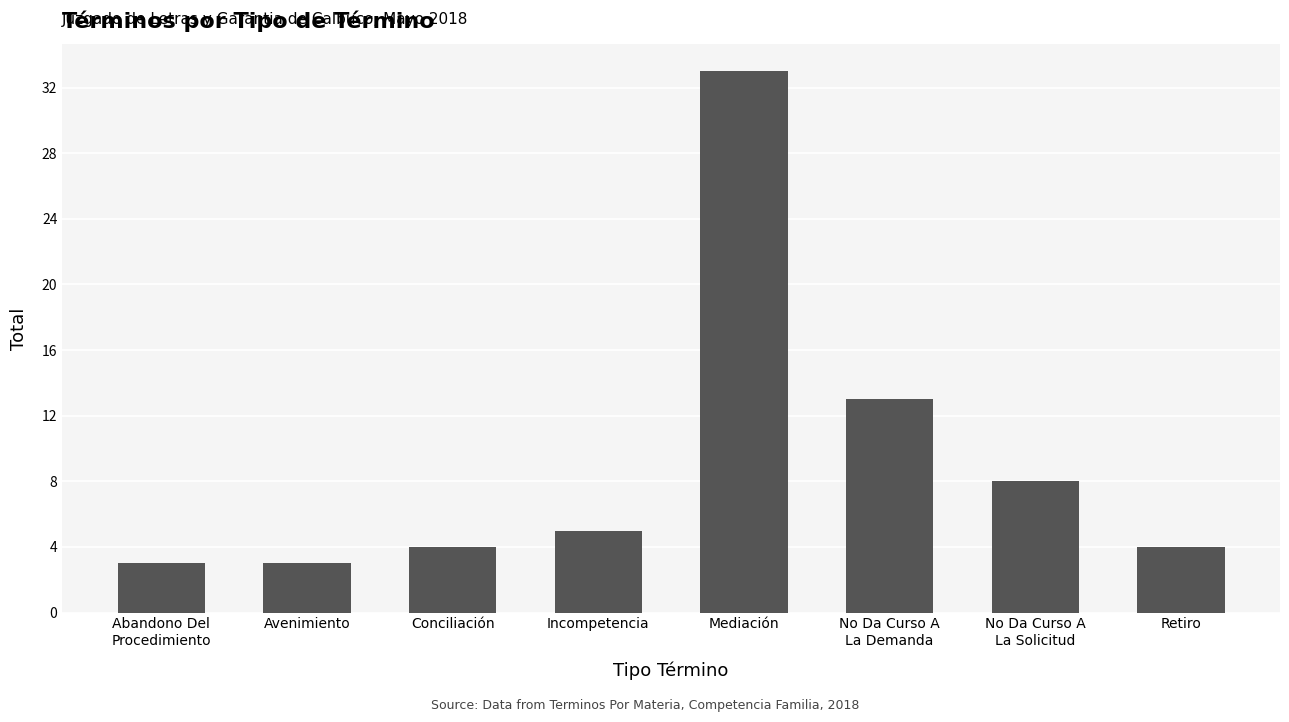

What is the maximum value shown in the chart?

33